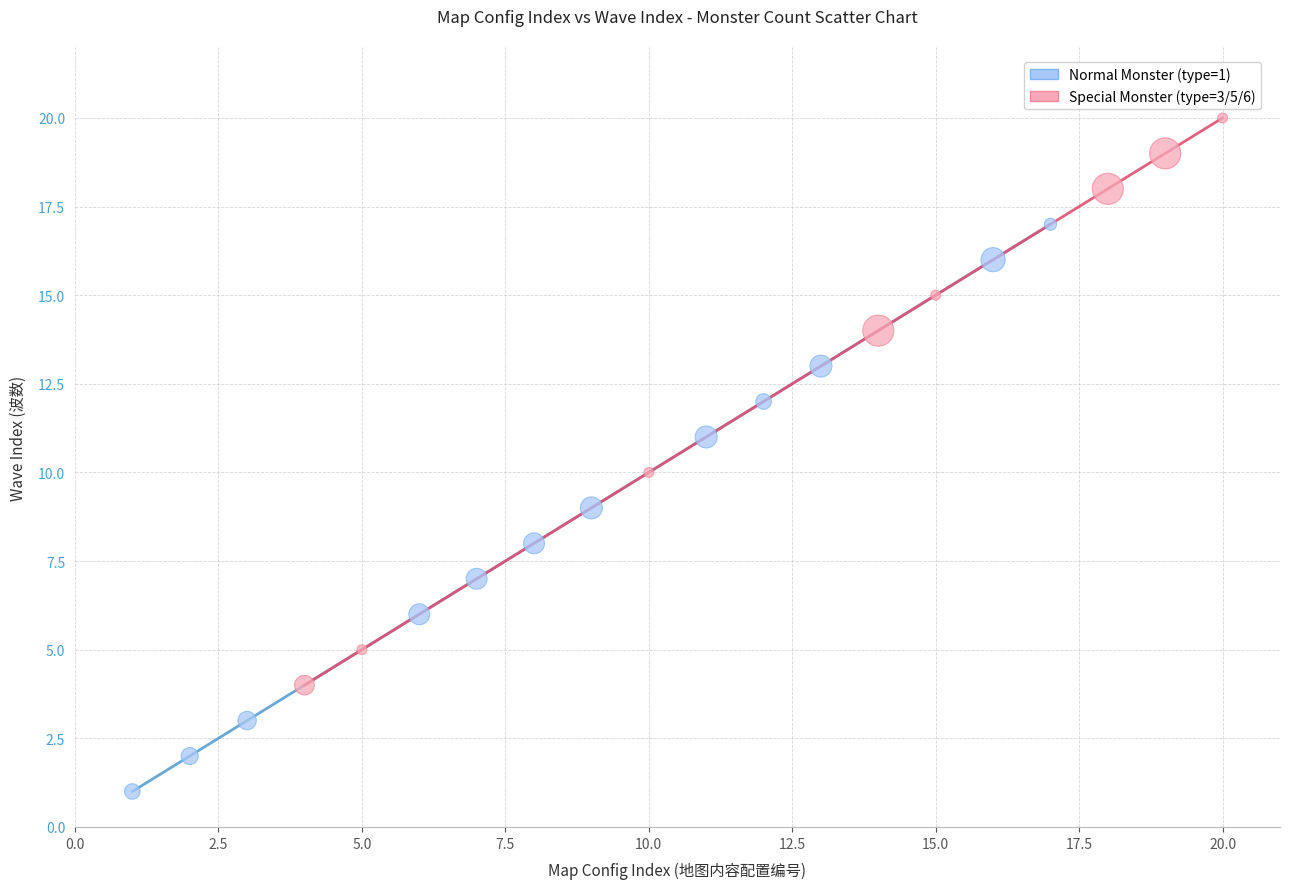

Which series contains the lowest Y value?

Normal Monster (type=1)